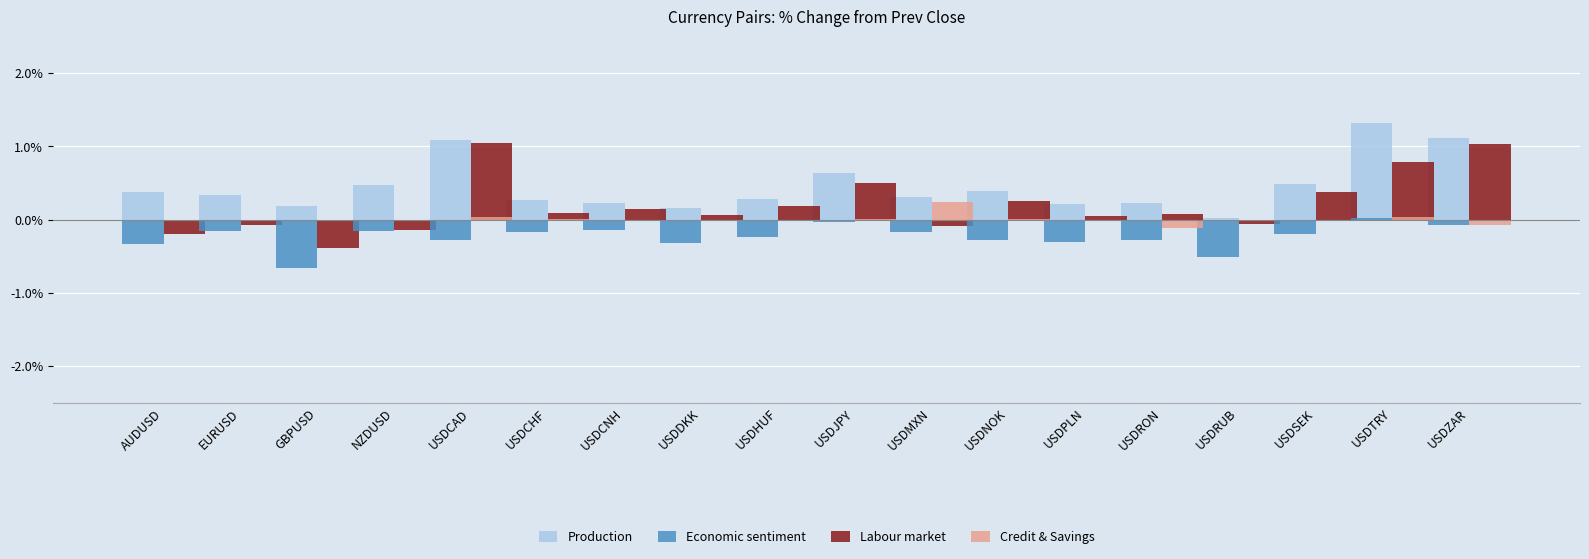

The Labour market series shows -0.2 at GBPUSD. True or false?

False